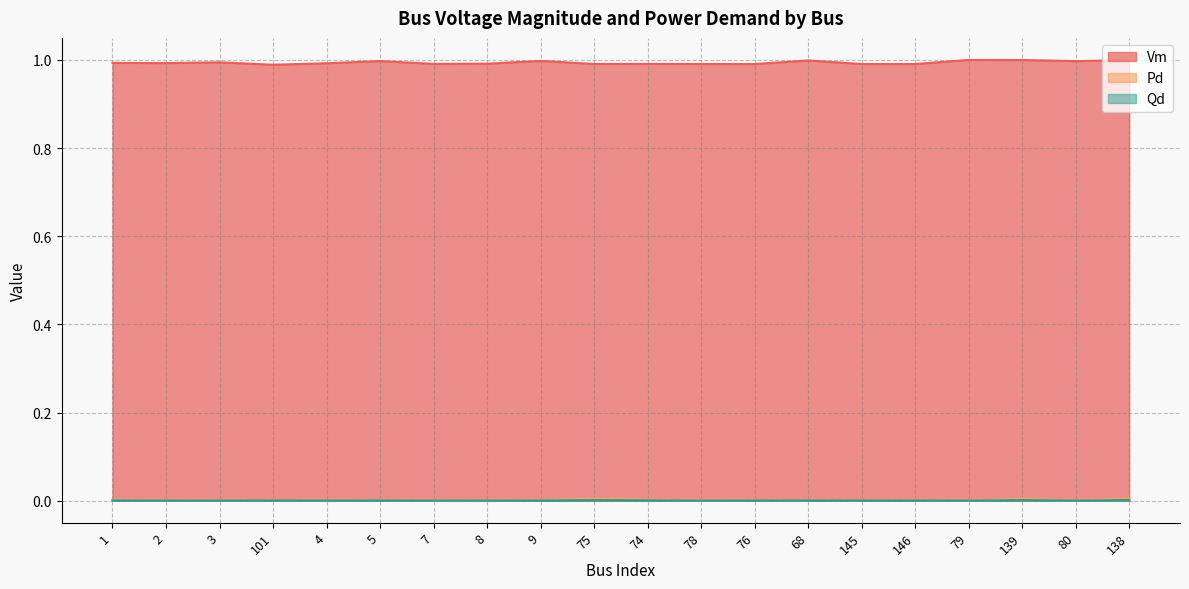

Does the chart have visible grid lines?

Yes